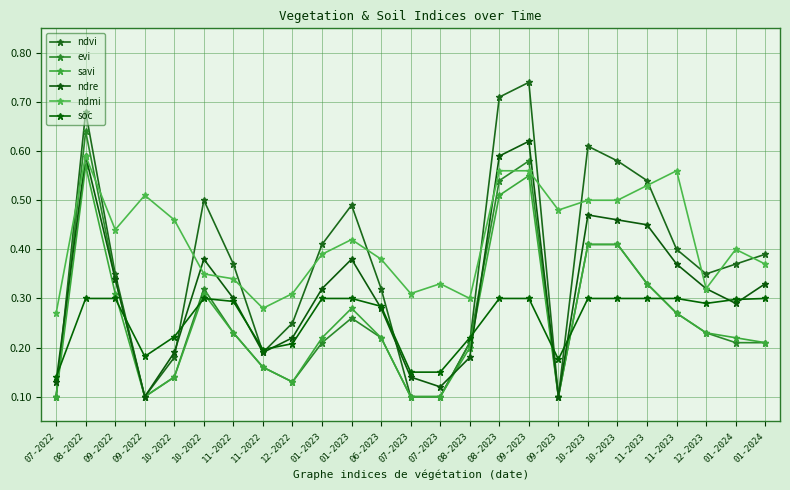

What is the value of the ndre point at the 11th from the left?

0.3